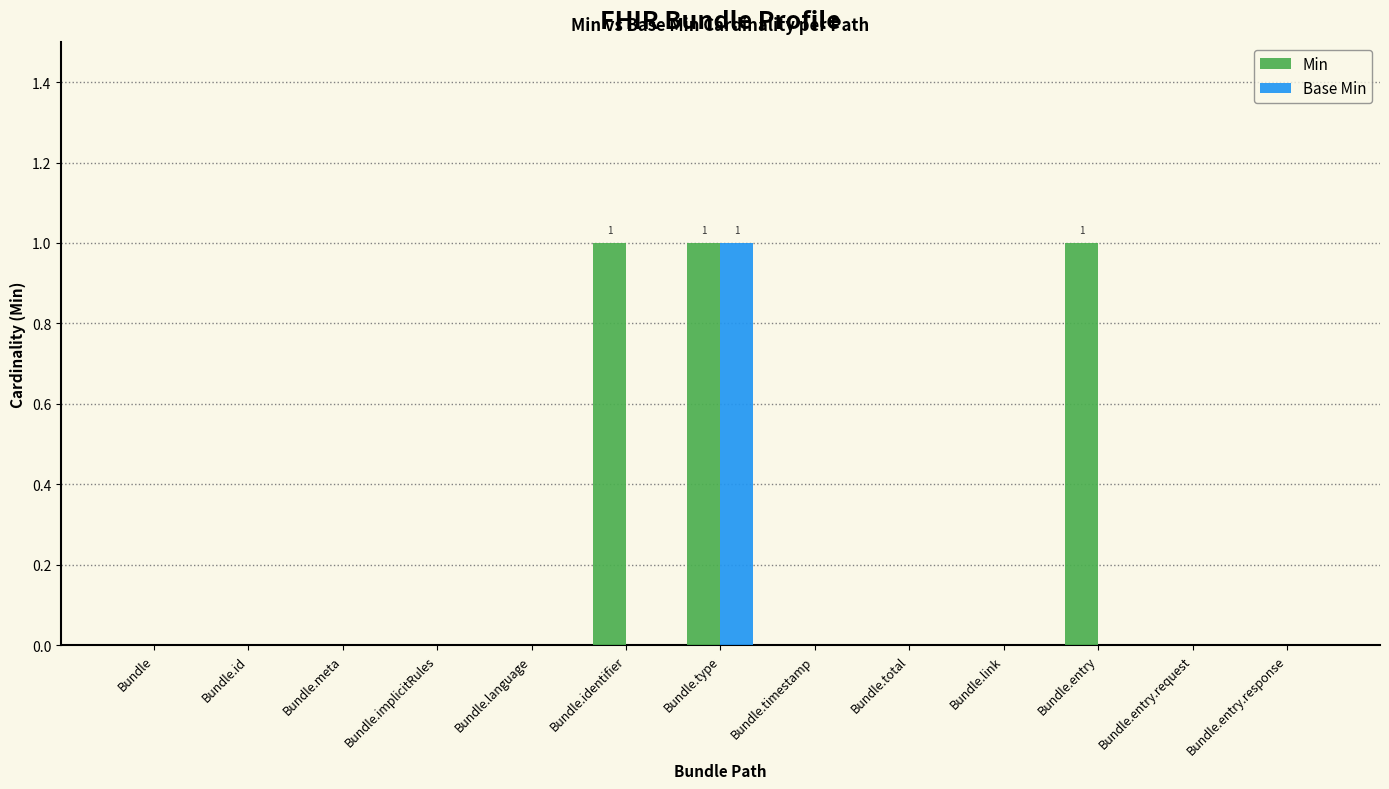

Which series has the largest total across all categories?

Min